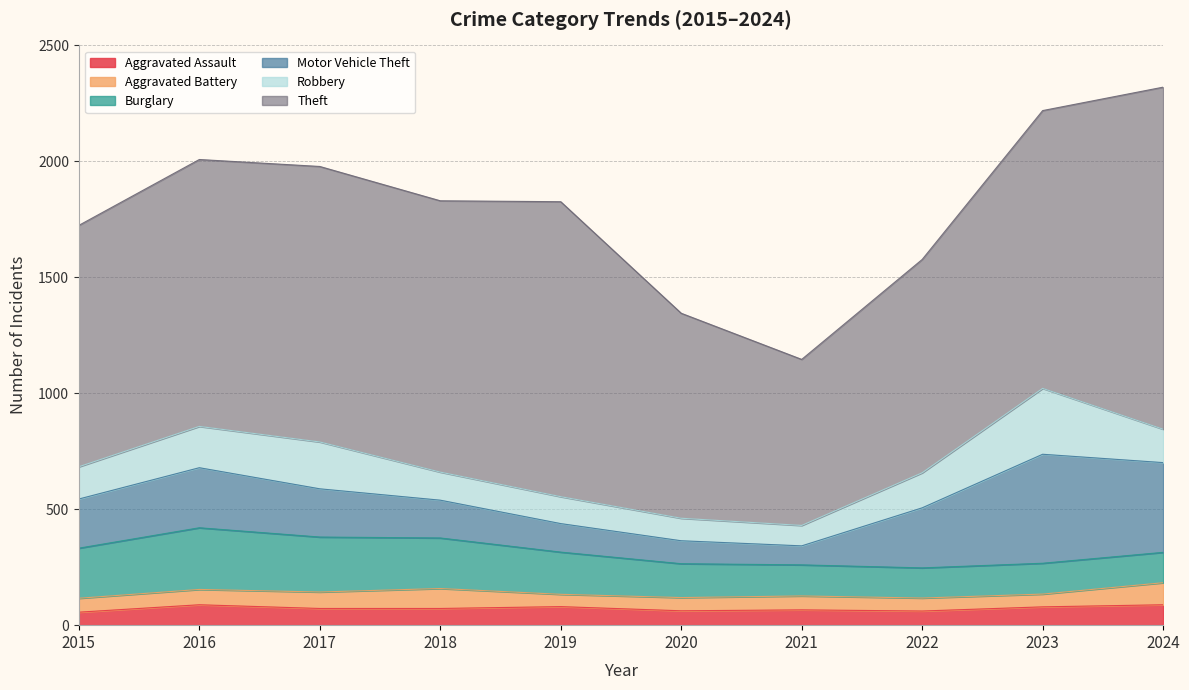

True or false: Aggravated Battery has more than 0 points higher than both neighbors.

True